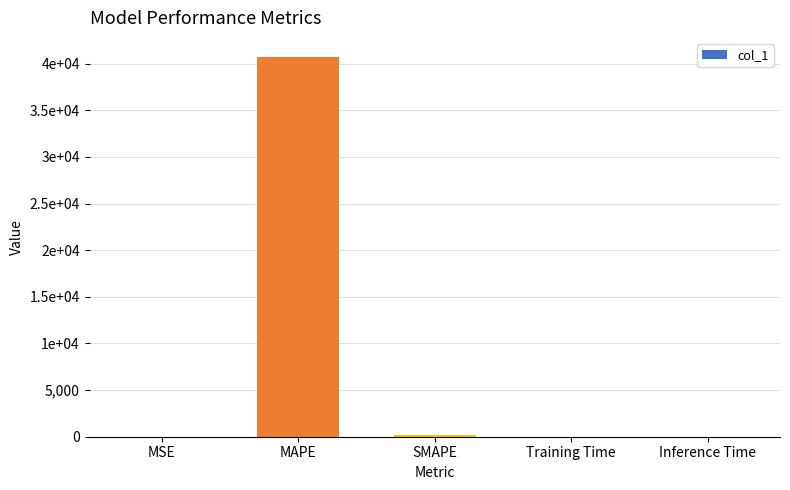

What is the label of the 4th bar from the left?

Training Time